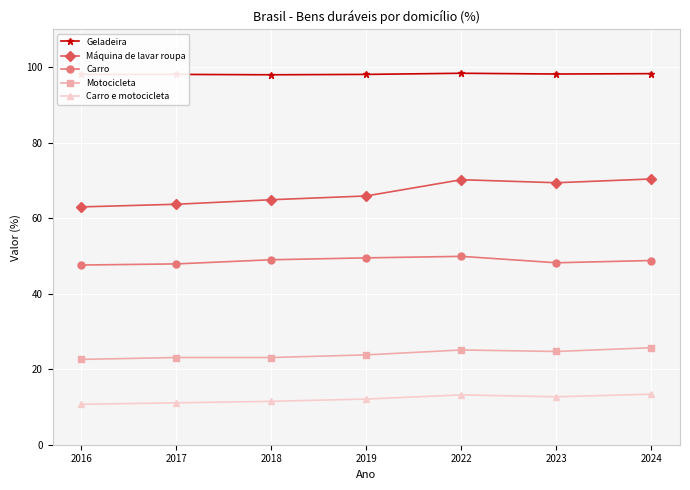

How many Geladeira values are between 98 and 99?

7